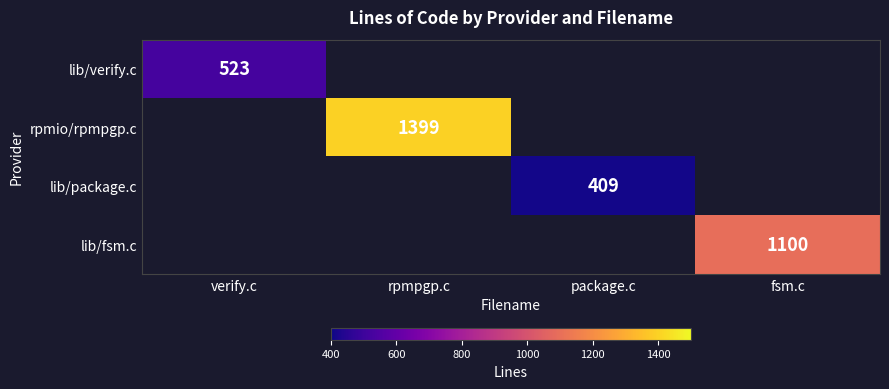

Count the number of categories in the chart.

4